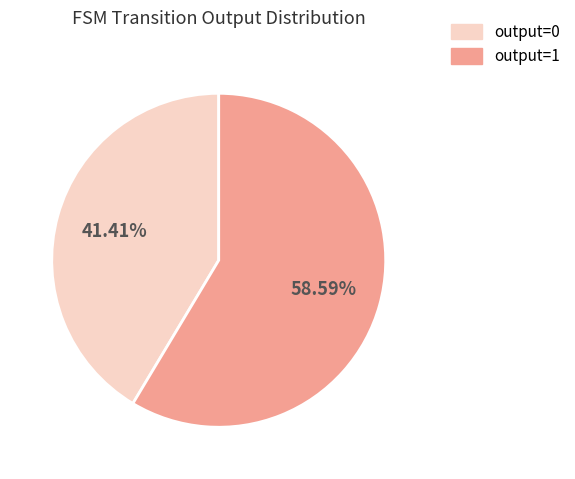

Is there a majority slice in this chart?

Yes